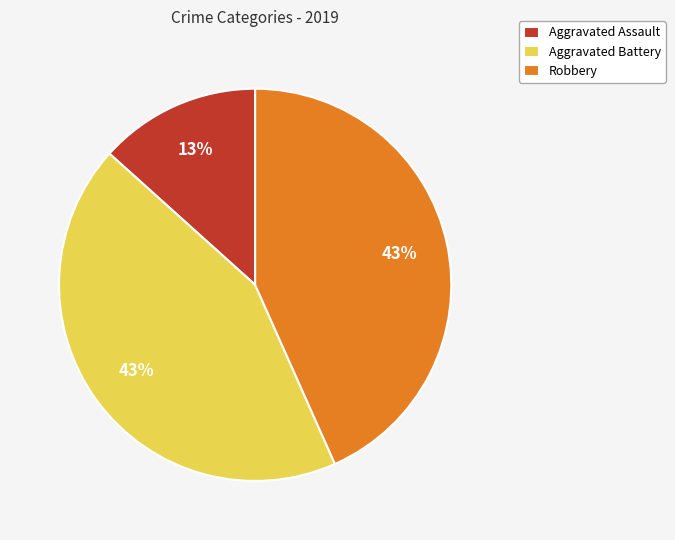

Which slice is the smallest?

Aggravated Assault